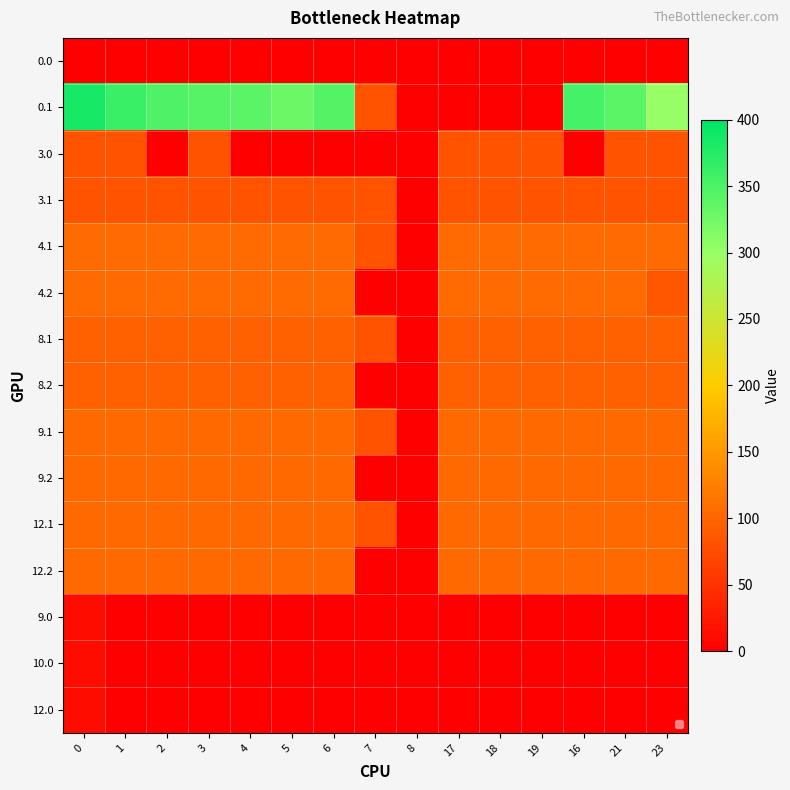

Reading left to right, list all the values displayed in this chart.

0.0: 0=0.0	1=0.0	2=0.0	3=0.0	4=0.0	5=0.0	6=0.0	7=0.0	8=0.0	17=0.0	18=0.0	19=0.0	16=0.0	21=0.0	23=0.0
0.1: 0=384.6	1=361.1	2=347.9	3=342.7	4=339.6	5=329.5	6=345.2	7=81.6	8=0.0	17=0.0	18=0.0	19=0.0	16=353.7	21=340.1	23=300.2
3.0: 0=82.0	1=82.0	2=0.0	3=82.0	4=0.0	5=0.0	6=0.0	7=0.0	8=0.0	17=82.0	18=82.0	19=82.0	16=0.0	21=82.0	23=82.0
3.1: 0=82.0	1=82.0	2=82.0	3=82.0	4=82.0	5=82.0	6=82.0	7=81.6	8=0.0	17=82.0	18=82.0	19=82.0	16=82.0	21=82.0	23=82.0
4.1: 0=105.0	1=105.0	2=105.0	3=105.0	4=105.0	5=105.0	6=105.0	7=81.6	8=0.0	17=105.0	18=105.0	19=105.0	16=105.0	21=105.0	23=105.0
4.2: 0=105.0	1=105.0	2=105.0	3=105.0	4=105.0	5=105.0	6=105.0	7=0.0	8=0.0	17=105.0	18=105.0	19=105.0	16=105.0	21=105.0	23=85.3
8.1: 0=95.0	1=95.0	2=95.0	3=95.0	4=95.0	5=95.0	6=95.0	7=81.6	8=0.0	17=95.0	18=95.0	19=95.0	16=95.0	21=95.0	23=95.0
8.2: 0=95.0	1=95.0	2=95.0	3=95.0	4=95.0	5=95.0	6=95.0	7=0.0	8=0.0	17=95.0	18=95.0	19=95.0	16=95.0	21=95.0	23=95.0
9.1: 0=104.0	1=104.0	2=104.0	3=104.0	4=104.0	5=104.0	6=104.0	7=81.6	8=0.0	17=104.0	18=104.0	19=104.0	16=104.0	21=104.0	23=104.0
9.2: 0=104.0	1=104.0	2=104.0	3=104.0	4=104.0	5=104.0	6=104.0	7=0.0	8=0.0	17=104.0	18=104.0	19=104.0	16=104.0	21=104.0	23=104.0
12.1: 0=104.0	1=104.0	2=104.0	3=104.0	4=104.0	5=104.0	6=104.0	7=81.6	8=0.0	17=104.0	18=104.0	19=104.0	16=104.0	21=104.0	23=104.0
12.2: 0=104.0	1=104.0	2=104.0	3=104.0	4=104.0	5=104.0	6=104.0	7=0.0	8=0.0	17=104.0	18=104.0	19=104.0	16=104.0	21=104.0	23=104.0
9.0: 0=12.7	1=0.0	2=0.0	3=0.0	4=0.0	5=0.0	6=0.0	7=0.0	8=0.0	17=0.0	18=0.0	19=0.0	16=0.0	21=0.0	23=0.0
10.0: 0=12.7	1=0.0	2=0.0	3=0.0	4=0.0	5=0.0	6=0.0	7=0.0	8=0.0	17=0.0	18=0.0	19=0.0	16=0.0	21=0.0	23=0.0
12.0: 0=12.7	1=0.0	2=0.0	3=0.0	4=0.0	5=0.0	6=0.0	7=0.0	8=0.0	17=0.0	18=0.0	19=0.0	16=0.0	21=0.0	23=0.0